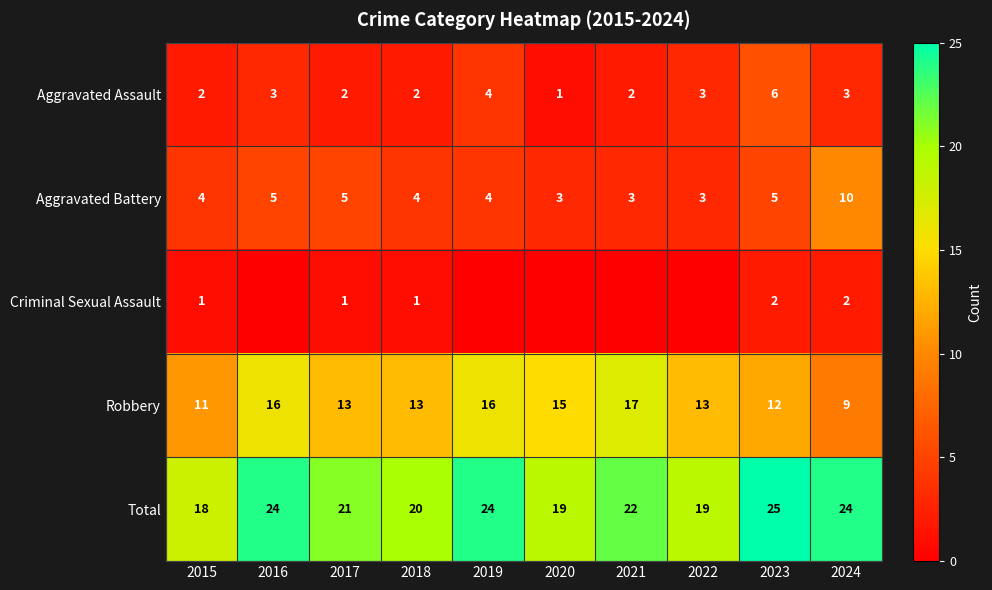

The Aggravated Assault series shows 10 at 2023. True or false?

False